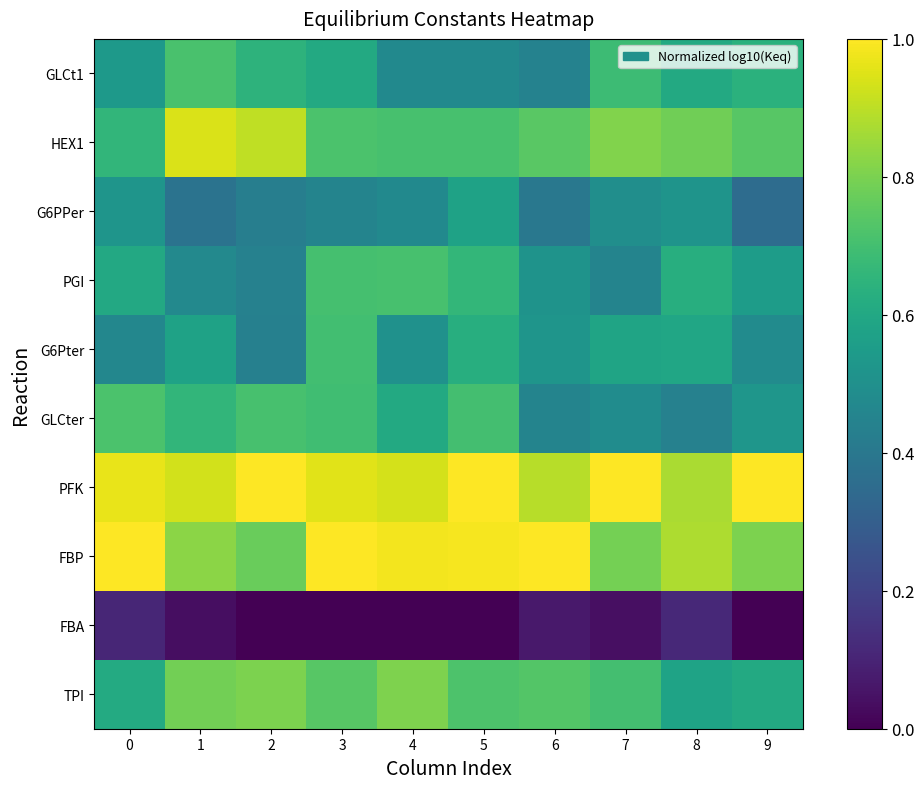

What is the spread (max minus min) of values at 8?

0.8